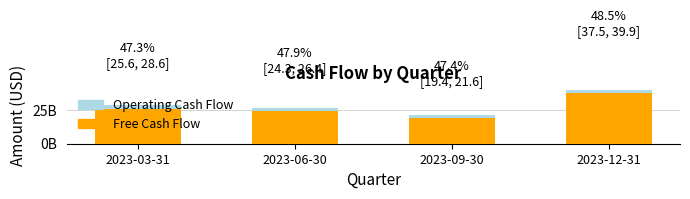

Reading left to right, transcribe all the data shown in this chart.

Operating Cash Flow: 2023-03-31=28560000000	2023-06-30=26380000000	2023-09-30=21598000000	2023-12-31=39895000000
Free Cash Flow: 2023-03-31=25644000000	2023-06-30=24287000000	2023-09-30=19435000000	2023-12-31=37503000000